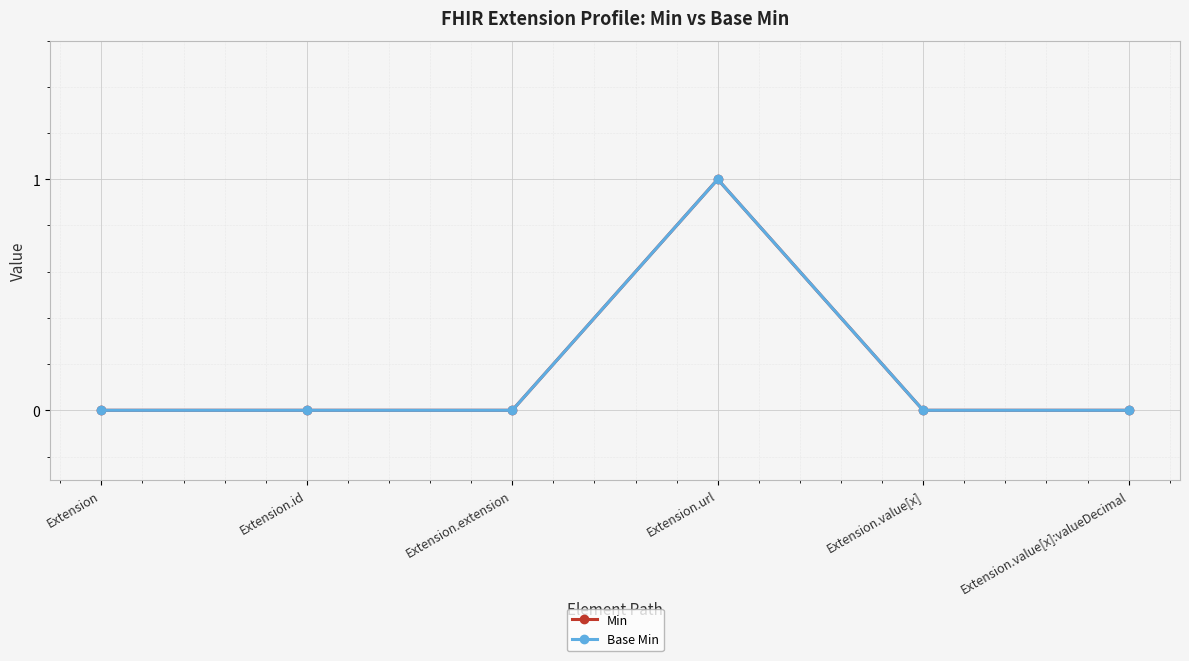

Count the number of categories in the chart.

6